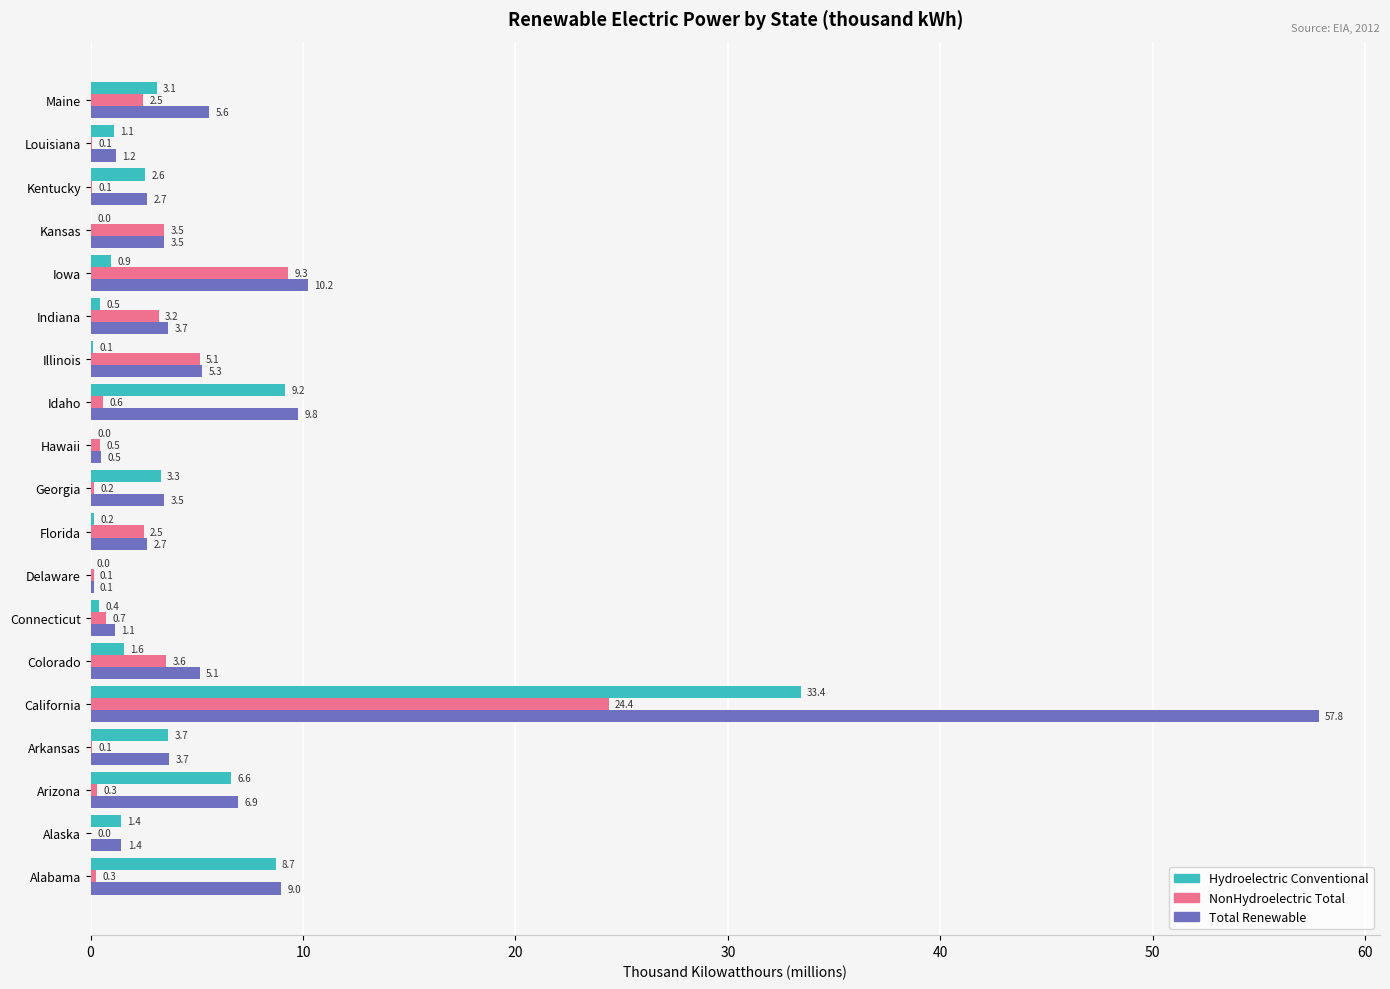

Is the value of Total Renewable at Connecticut greater than the value of Hydroelectric Conventional at Georgia?

No